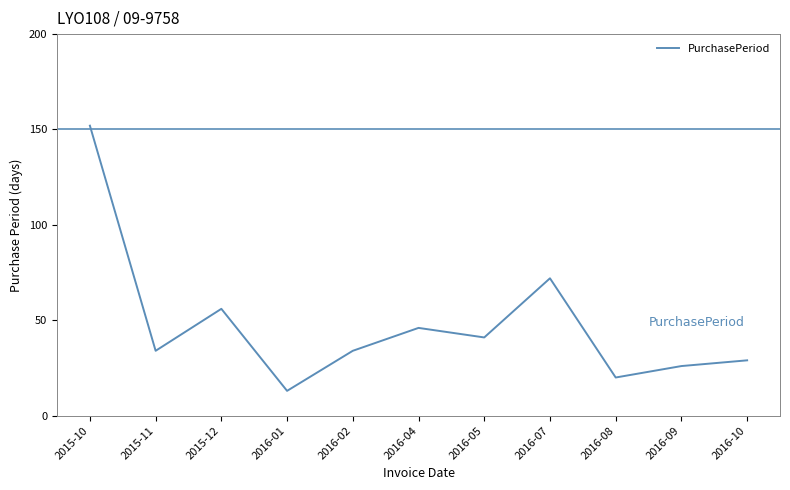

What is the minimum value shown in the chart?

13